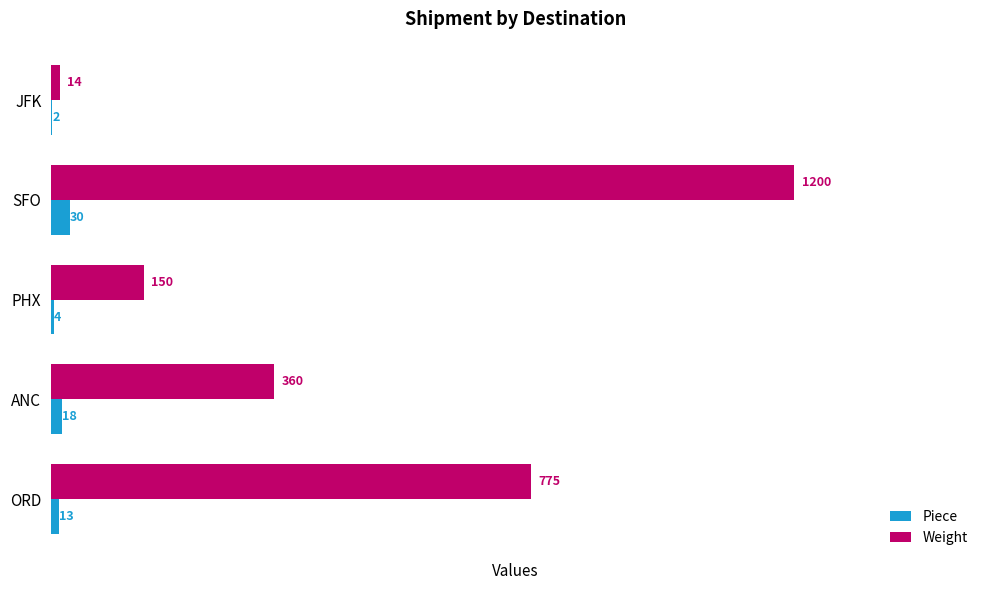

Count the number of data series in this chart.

2